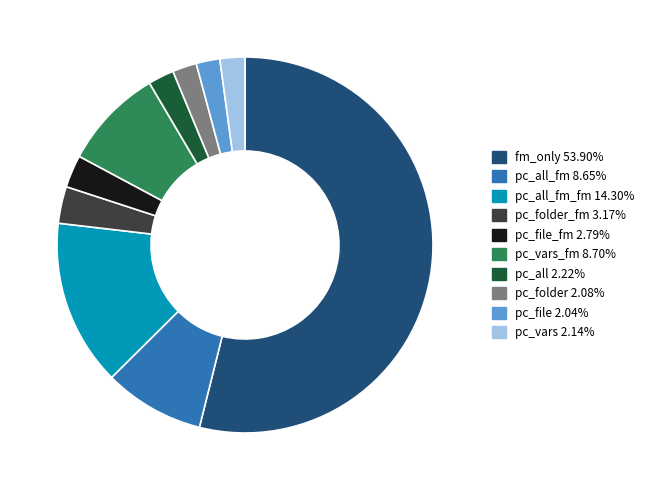

Is there a majority slice in this chart?

Yes